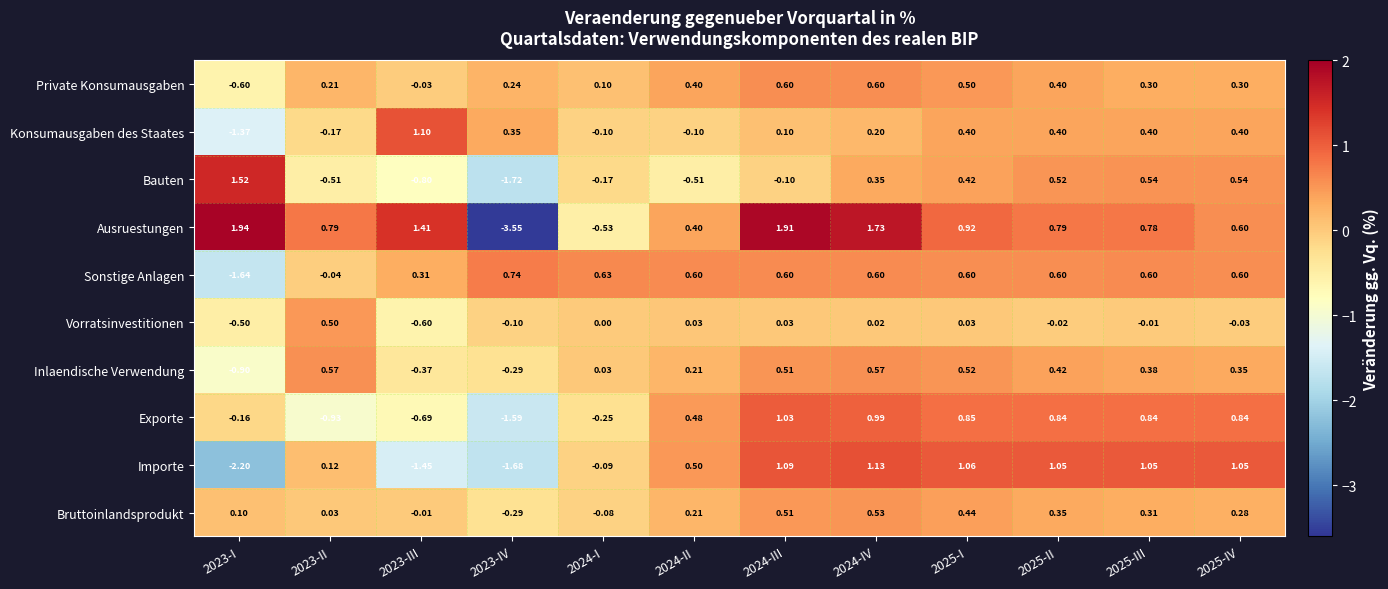

What is the total value across all series at 2025-I?

5.7